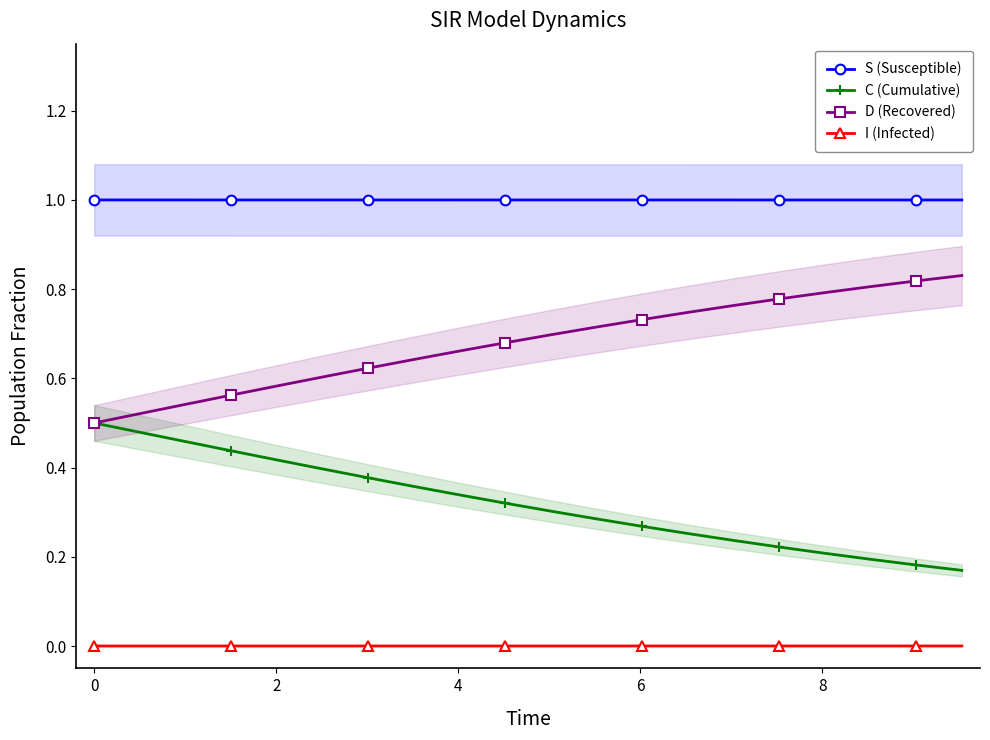

What is the difference between the maximum and minimum values in the D (Recovered) series?

0.3